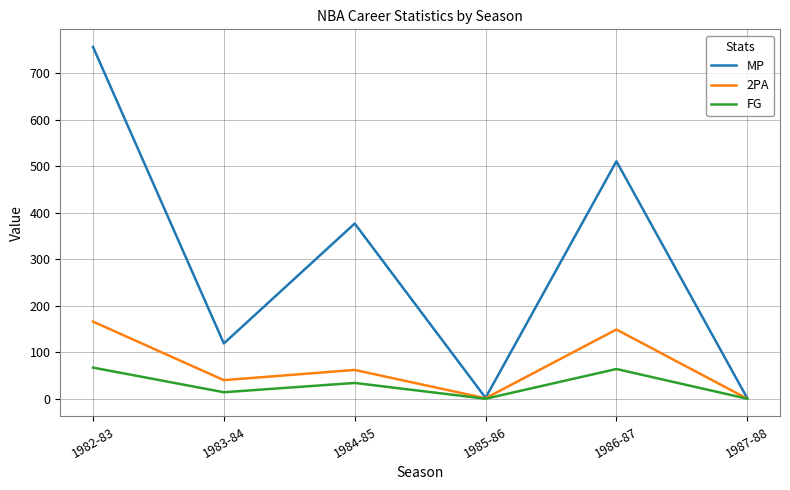

Which series has the largest total across all categories?

MP